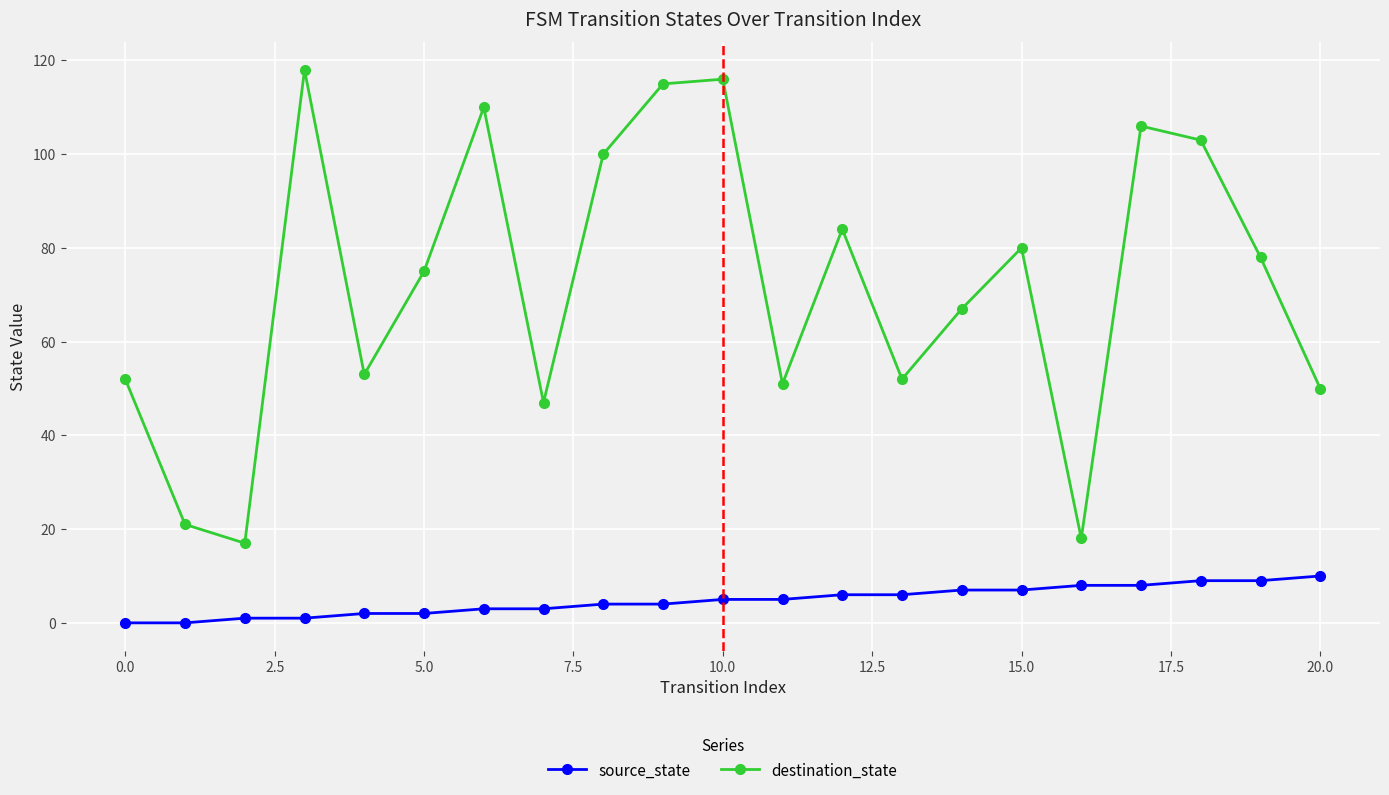

List the series in order of their overall mean, highest first.

destination_state, source_state